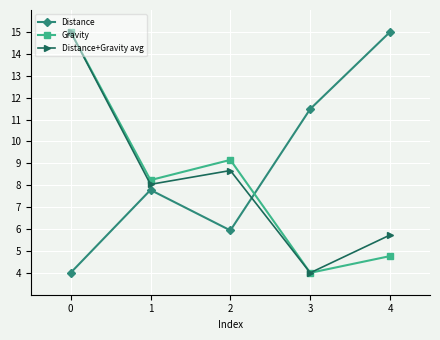

At which label does Distance first exceed 7?

1